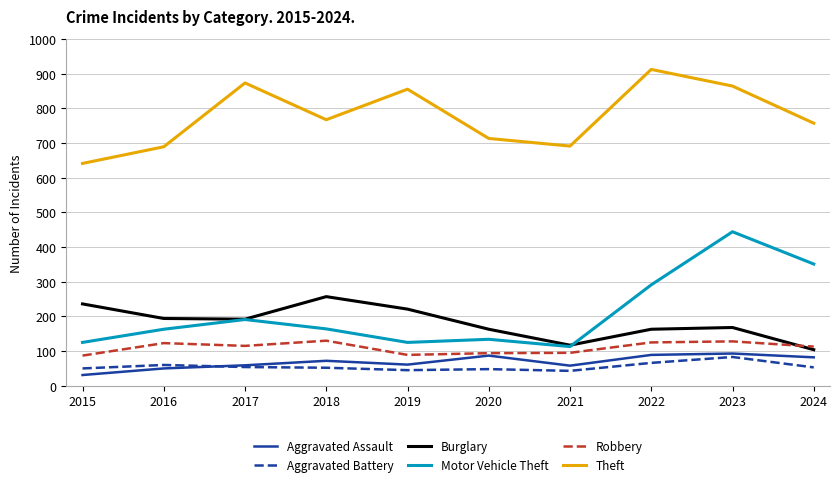

Which label corresponds to the largest value in the chart?

2022